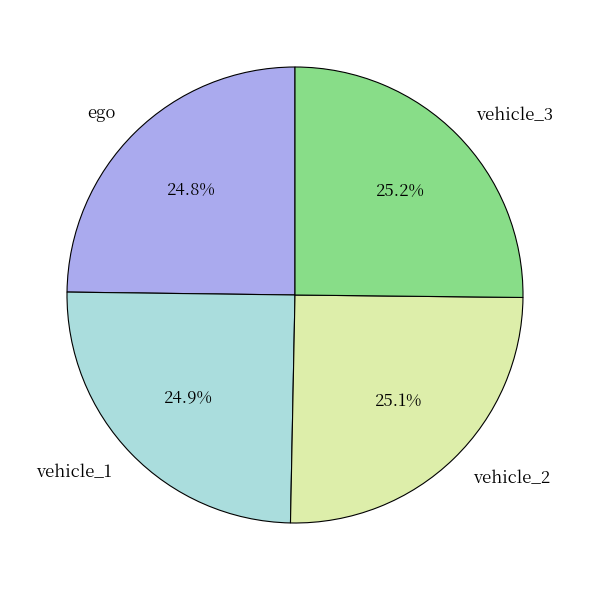

Is it true that vehicle_1 is 25% of the pie?

True